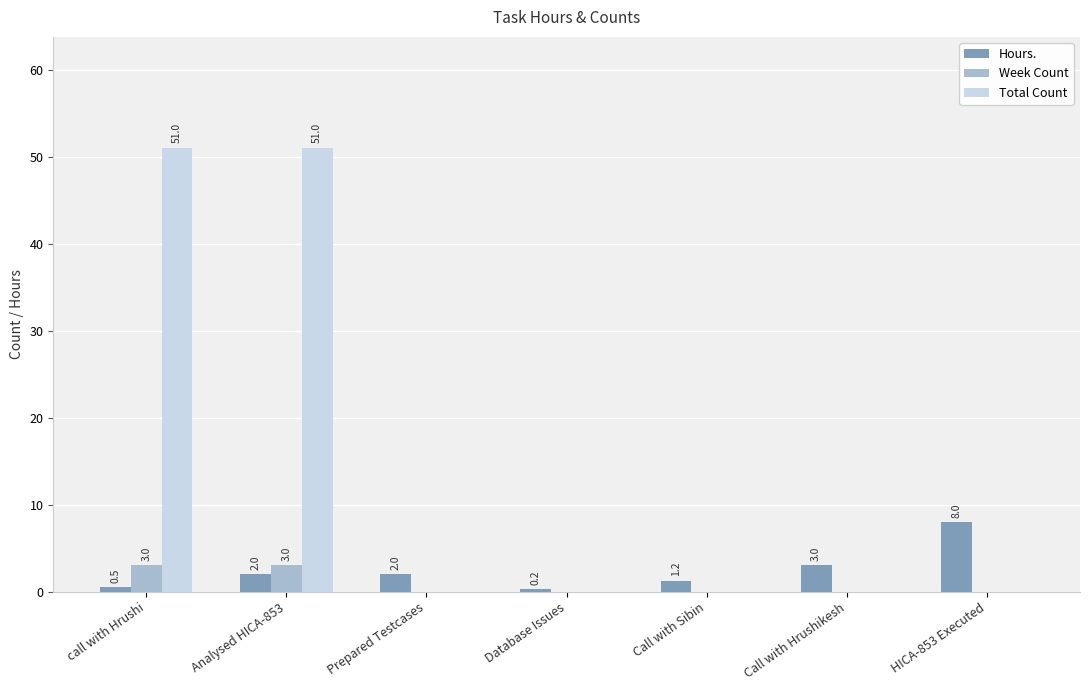

Is the value of Week Count at HICA-853 Executed greater than the value of Hours. at Call with Sibin?

No